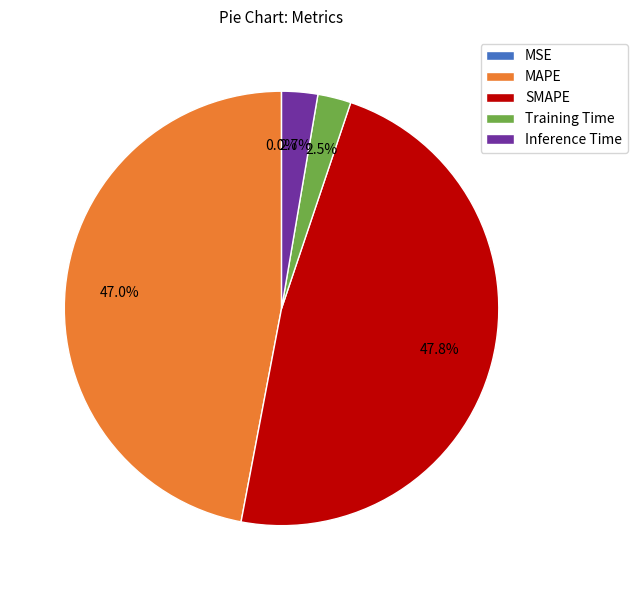

To the nearest percent, what portion does MAPE represent?

47%